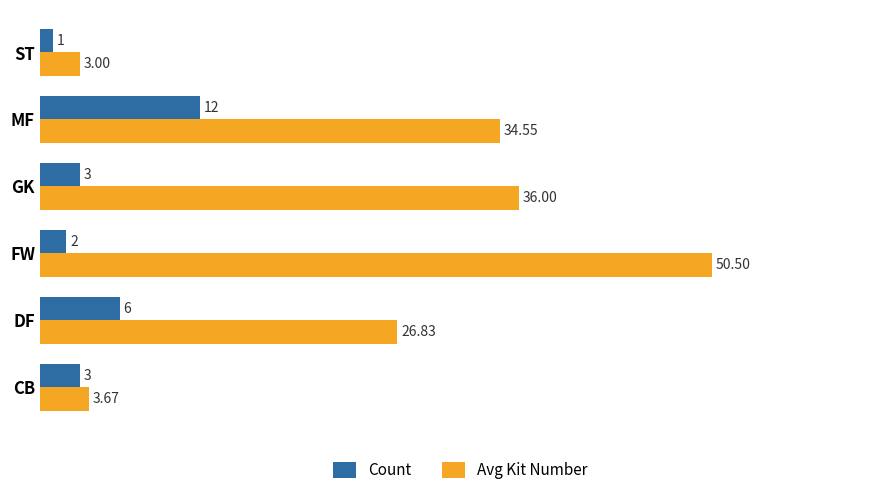

Between DF and FW, which series saw the biggest shift?

Avg Kit Number